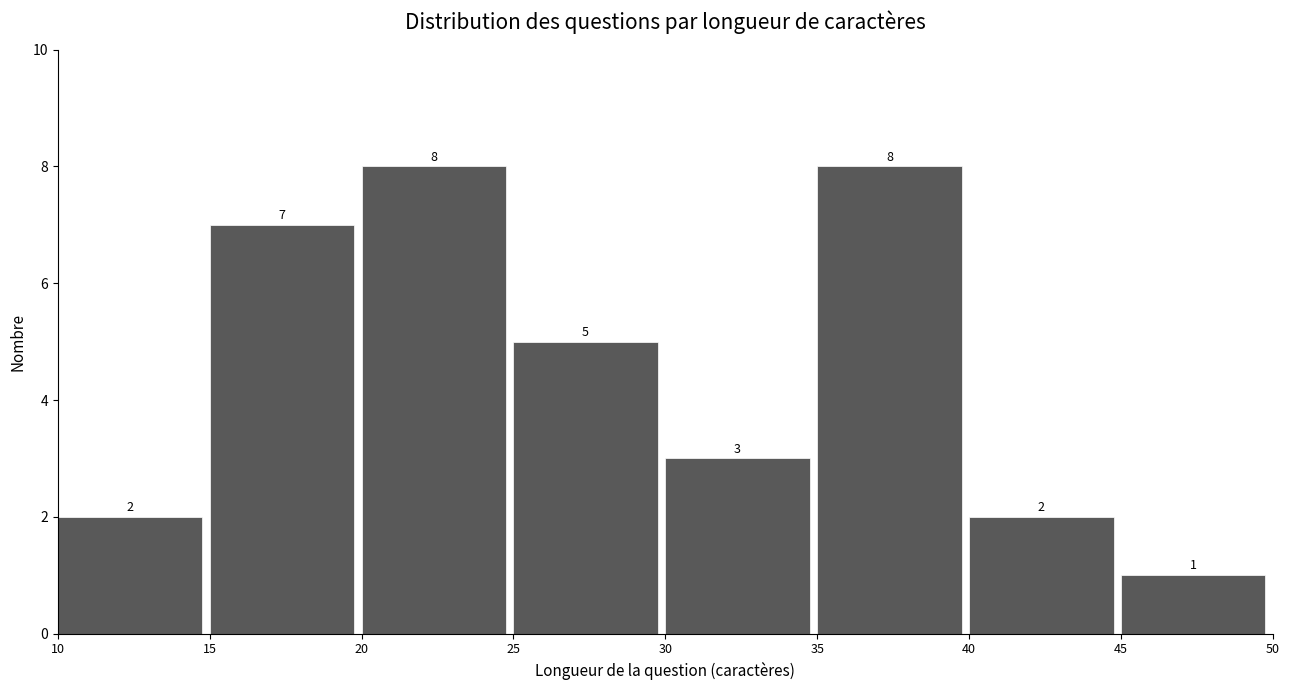

Reading left to right, transcribe this chart: for each bar, give the range it covers on the x-axis and its height.

10 to 15: 2
15 to 20: 7
20 to 25: 8
25 to 30: 5
30 to 35: 3
35 to 40: 8
40 to 45: 2
45 to 50: 1